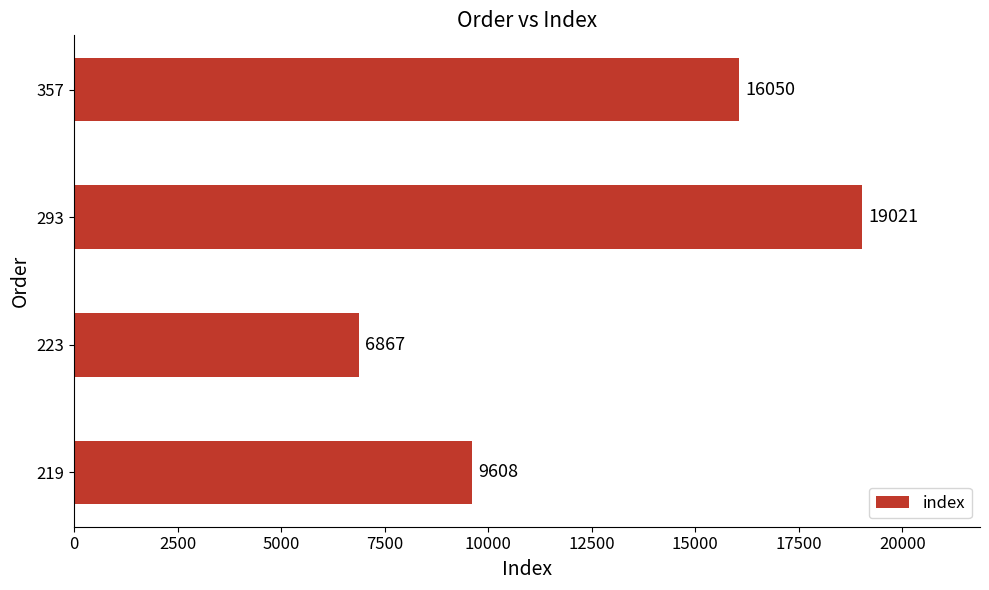

Read the value at 223.

6867